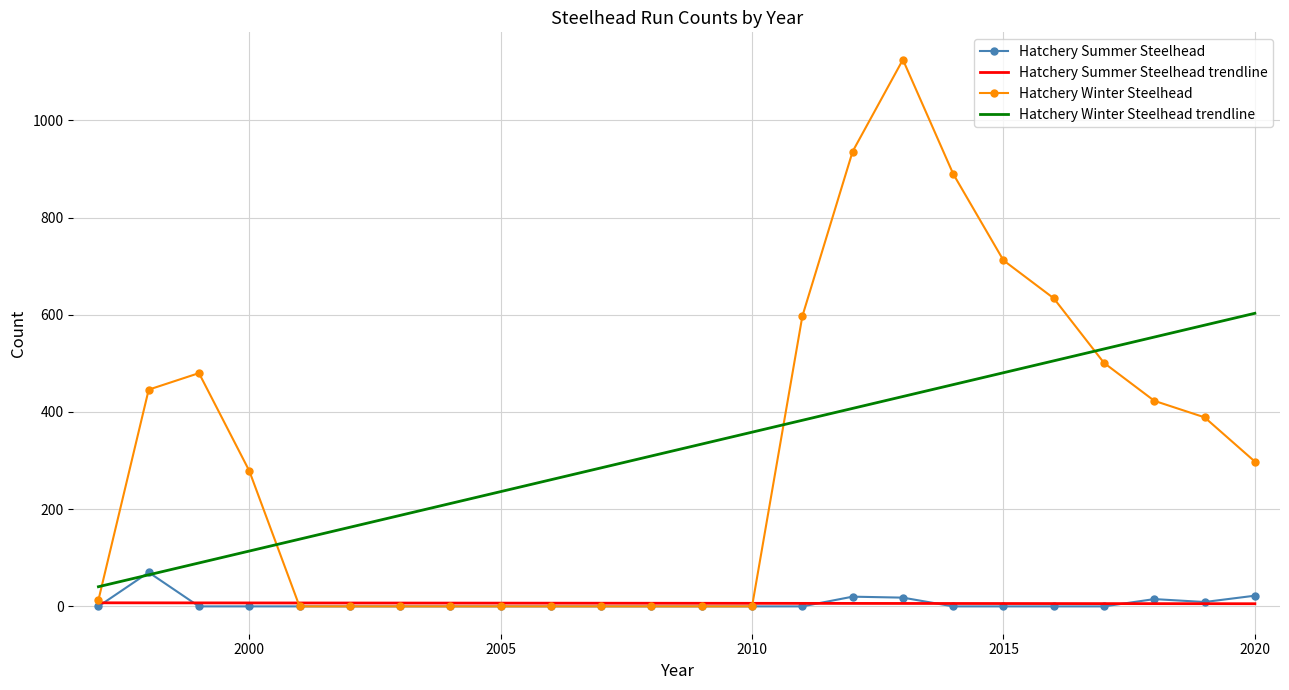

Which series has the widest spread of values?

Hatchery Winter Steelhead